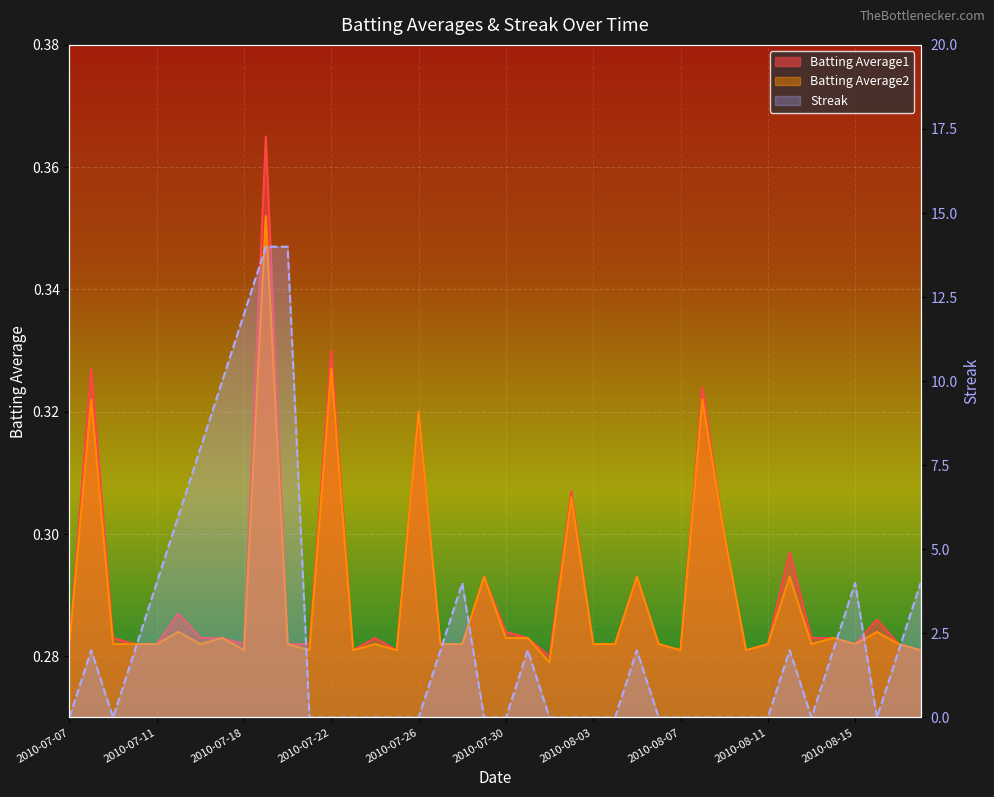

How many interior local peaks does the Batting Average2 series have?

14